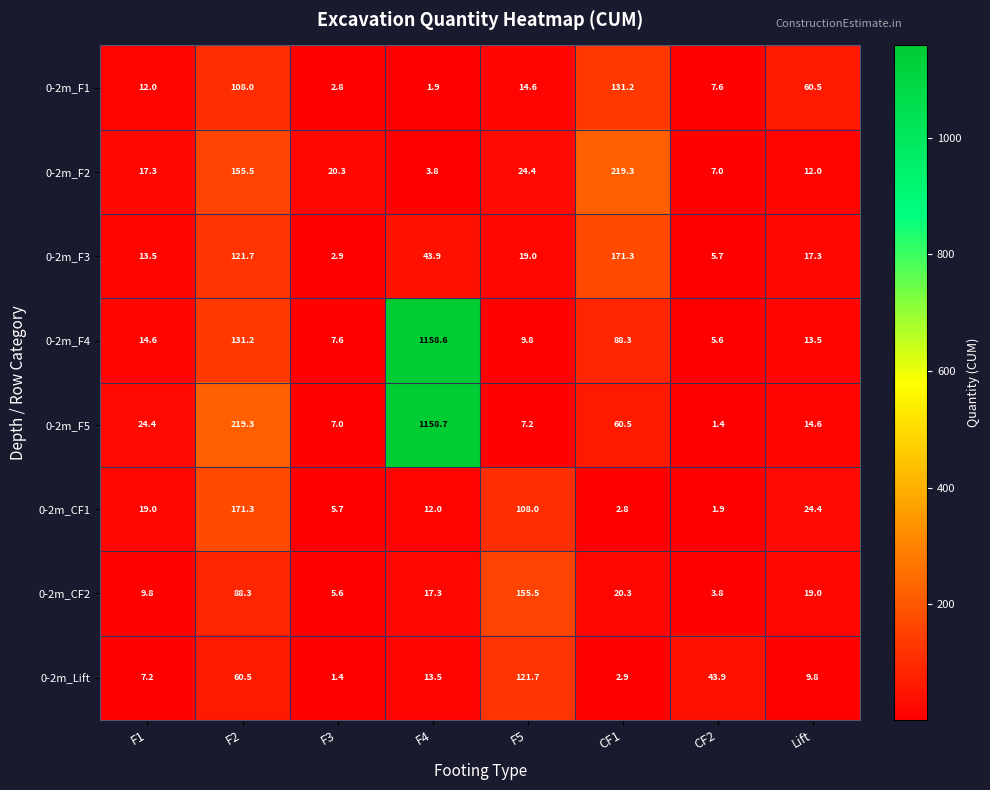

At F5, list the series in order from largest to smallest.

0-2m_CF2, 0-2m_Lift, 0-2m_CF1, 0-2m_F2, 0-2m_F3, 0-2m_F1, 0-2m_F4, 0-2m_F5